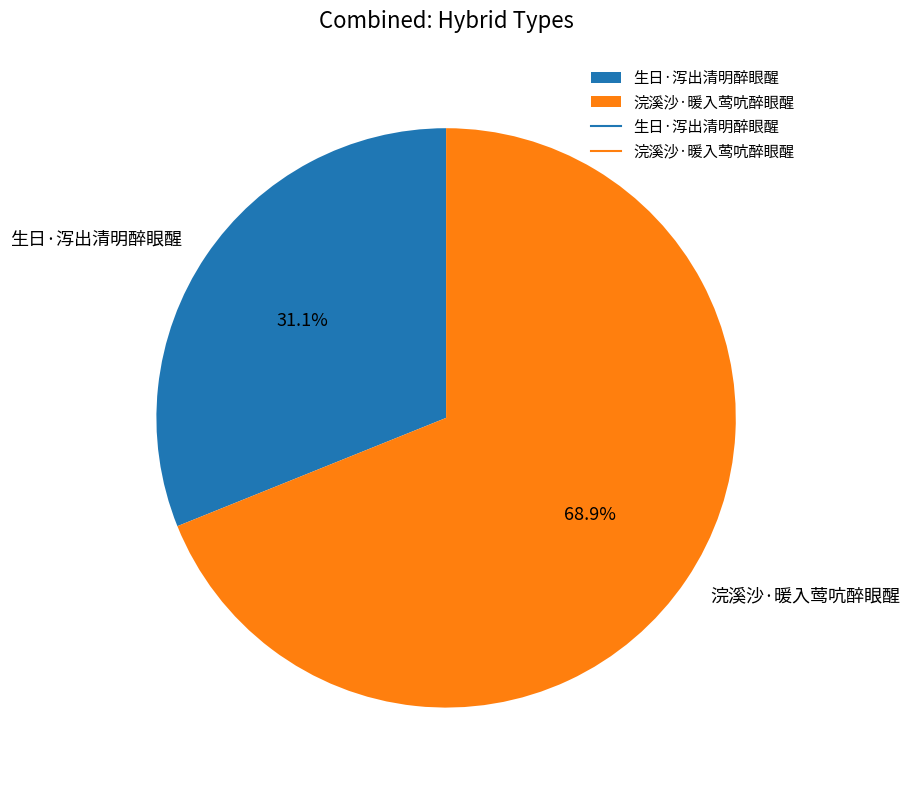

Combined, what portion of the pie is 浣溪沙·暖入莺吭醉眼醒 and 生日·泻出清明醉眼醒?

100.0%